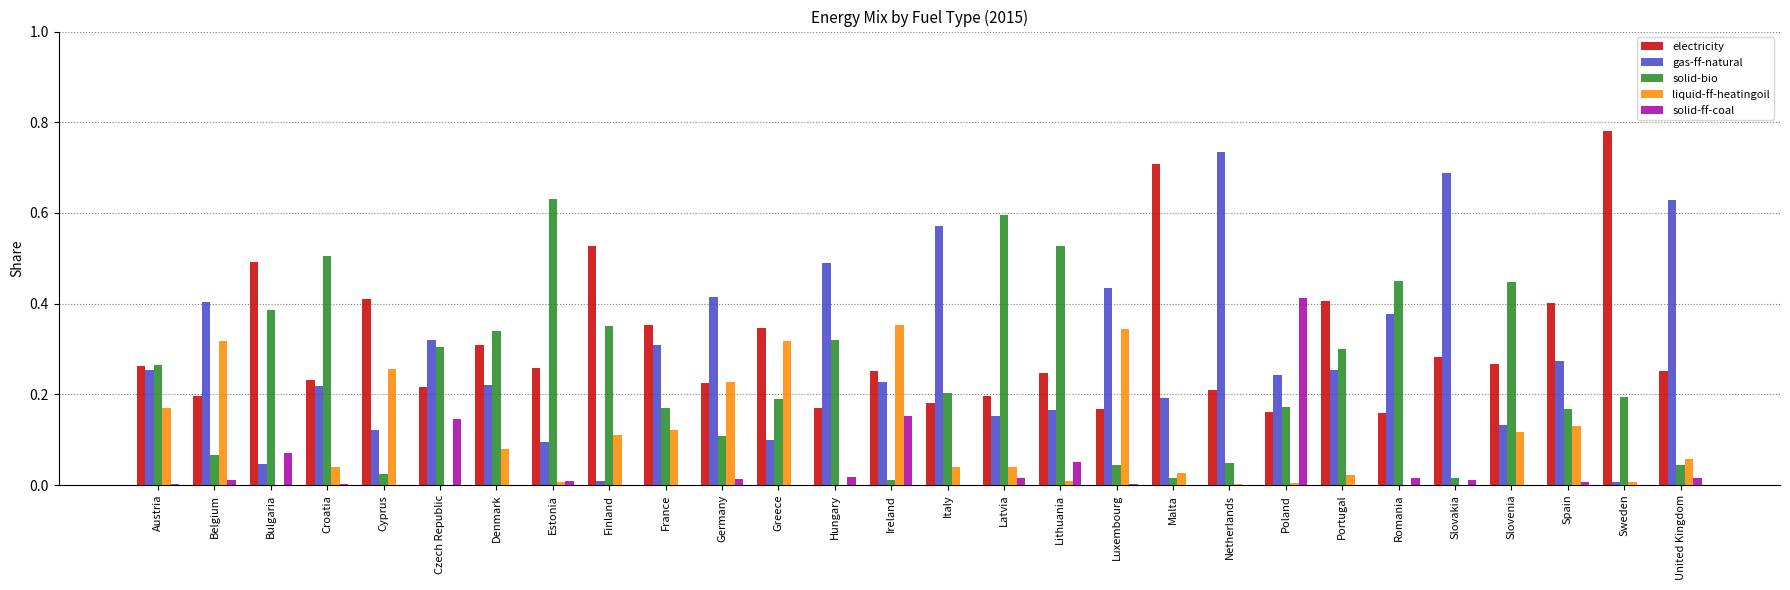

Is the value of electricity at Slovakia greater than the value of liquid-ff-heatingoil at Ireland?

No